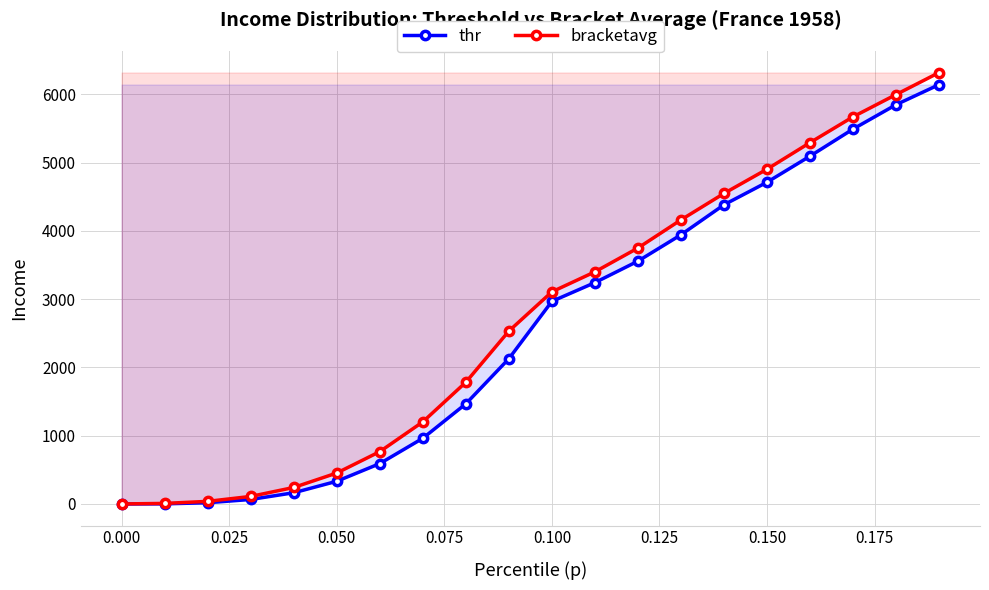

At which label does bracketavg first exceed 3106?

0.100